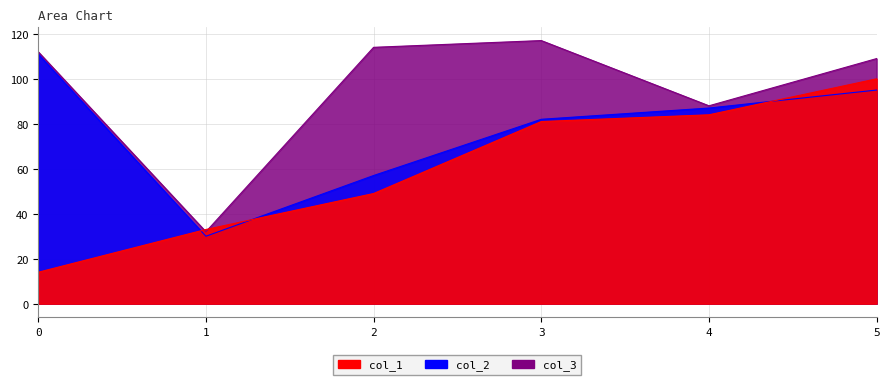

True or false: col_3 and col_2 cross at least once.

False